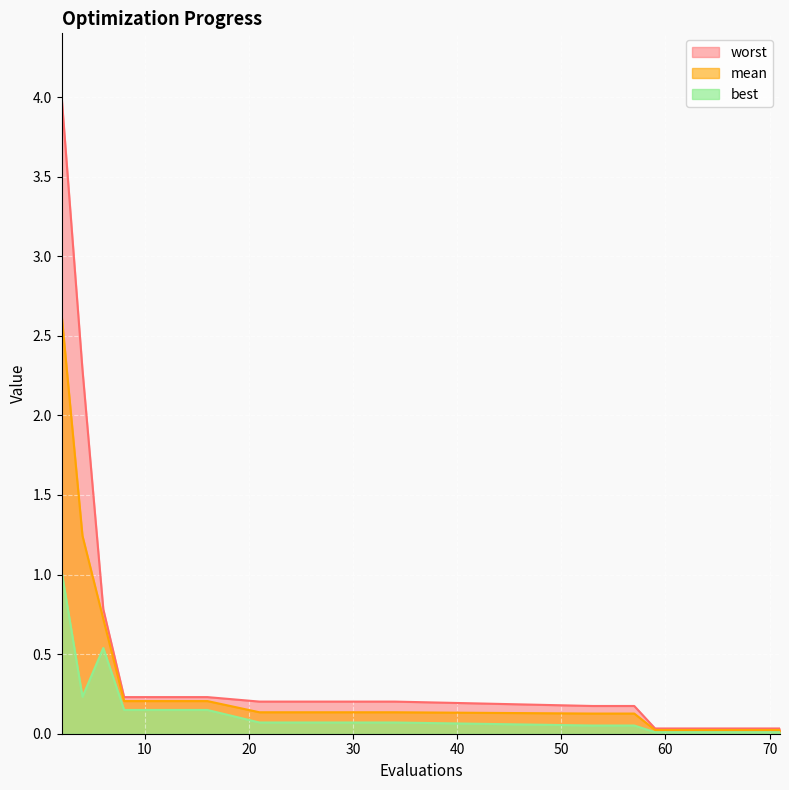

True or false: mean has more than 2 interior local peaks.

False